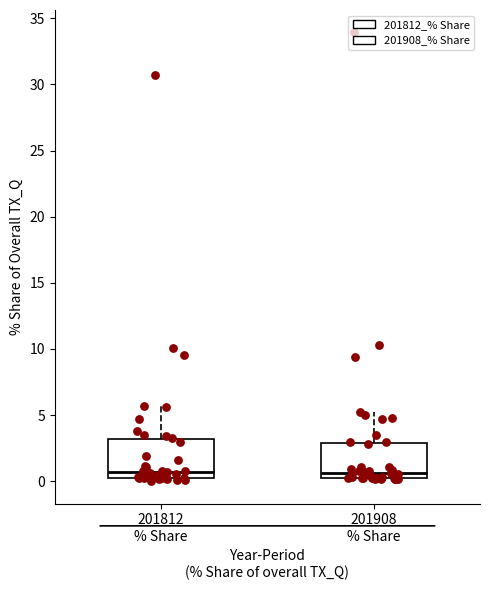

Reading left to right, transcribe this box plot: for each box, give where its median line is, the range the box spans, and where its two whiskers end, as read against the y-axis. The values are not printed on the chart, so give them approximately, as read against the axis.

201812 % Share: median 0.5 (just above the box's lower edge), box 0.5 to 3.0, whiskers 0.0 to 5.5
201908 % Share: median 0.5 (just above the box's lower edge), box 0.5 to 3.0, whiskers 0.0 to 5.5